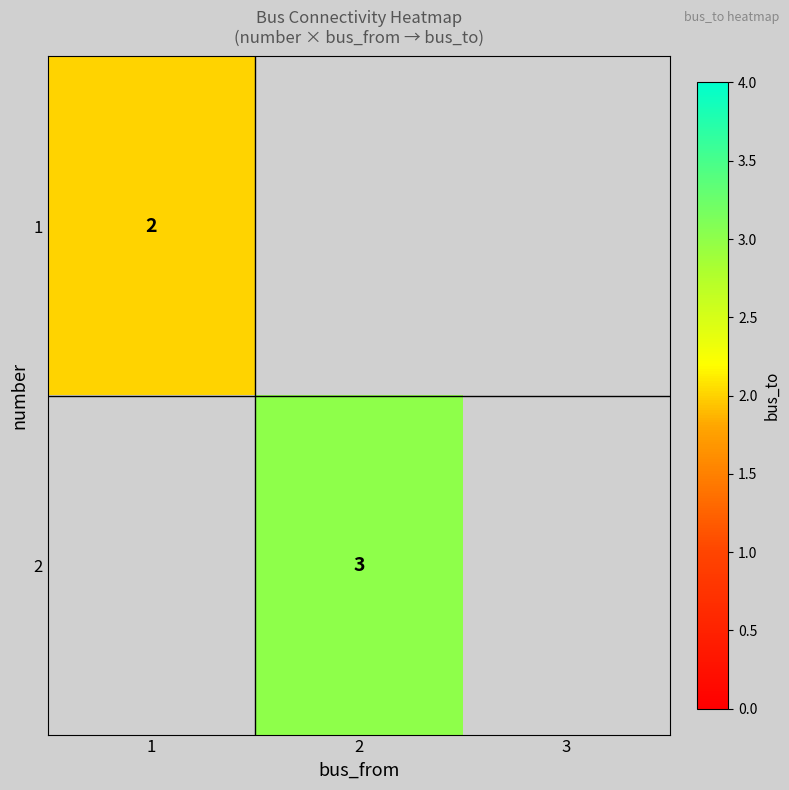

True or false: 2 has a value of 1.2 at 2.

False